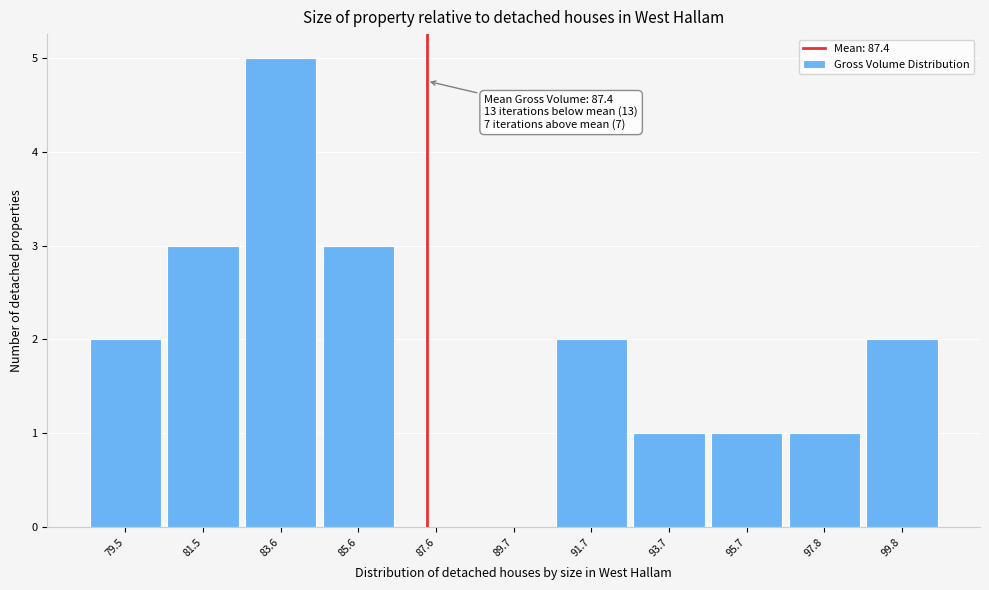

Over which range of the x-axis is the bar tallest?

82.5 to 84.5